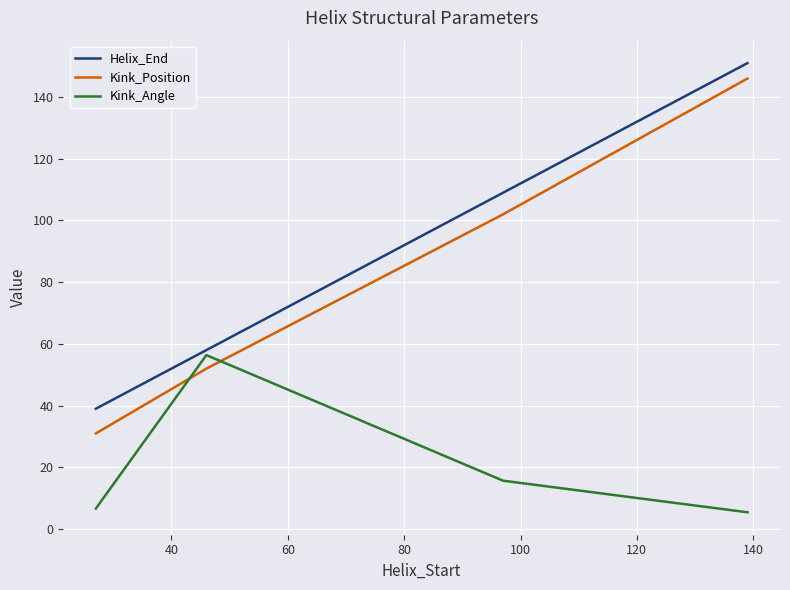

What is the minimum value for Helix_End?

39.0